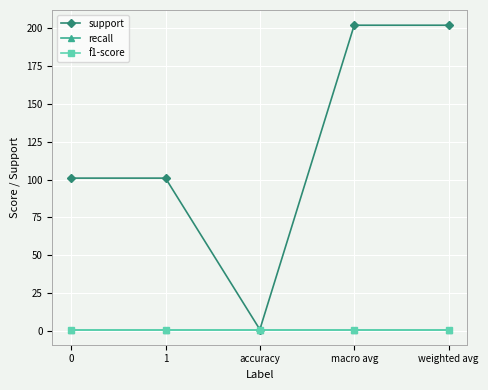

What is the highest value of the f1-score series?

1